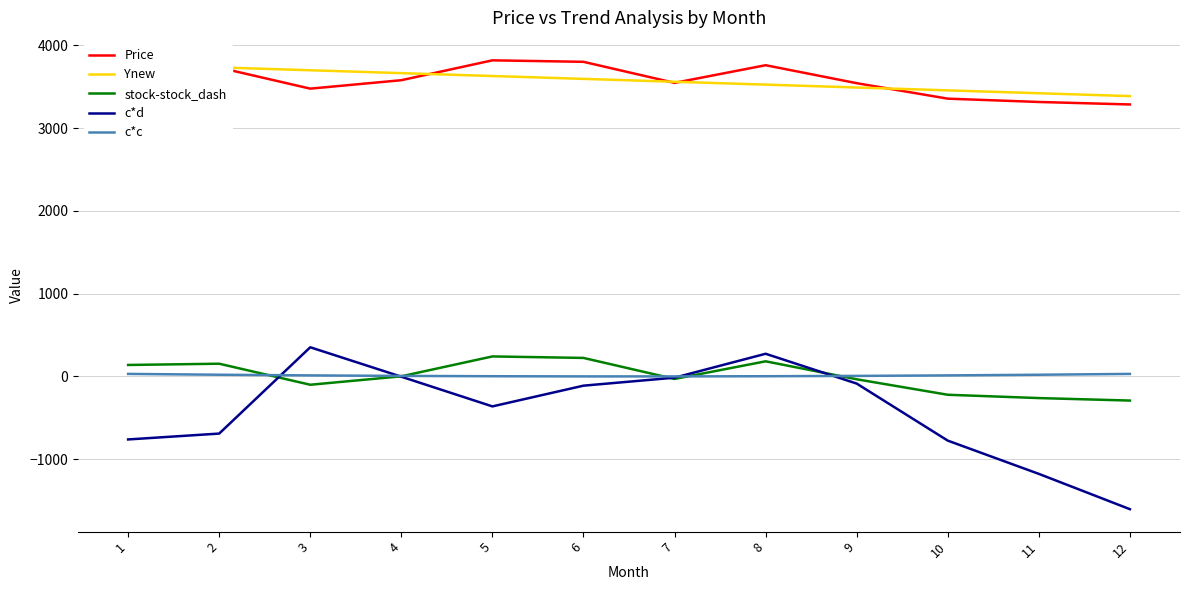

How many interior local valleys does the Price series have?

2